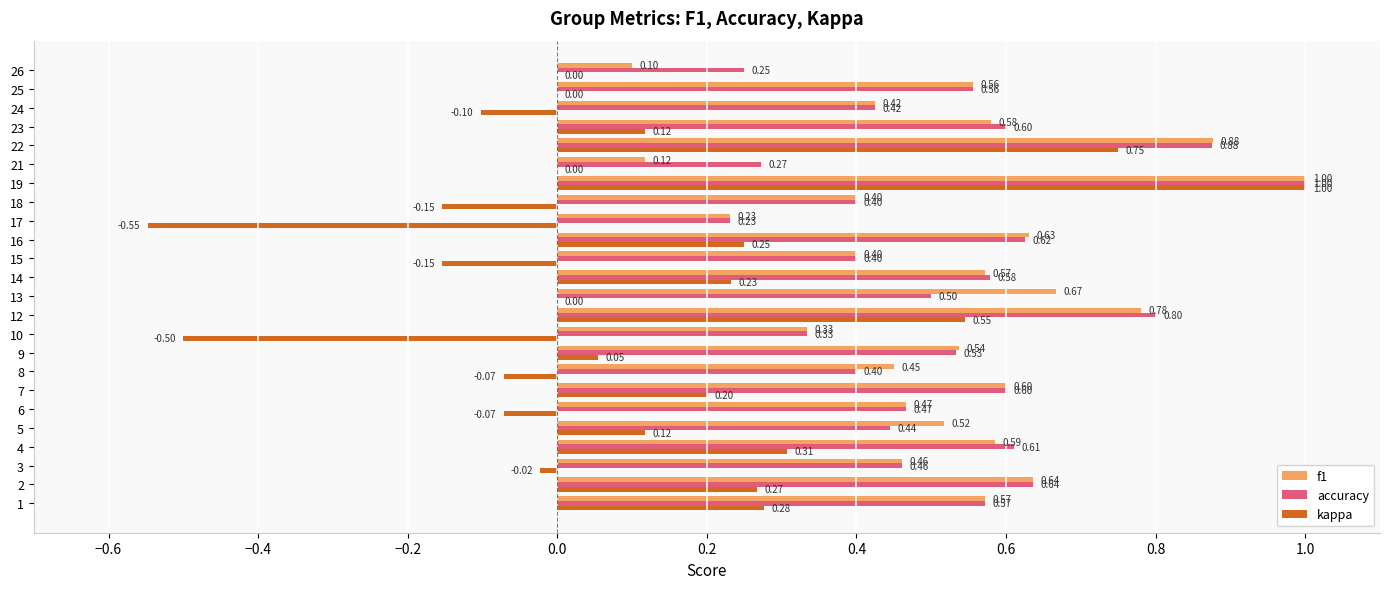

Is the value of accuracy at 17 greater than the value of kappa at 10?

Yes